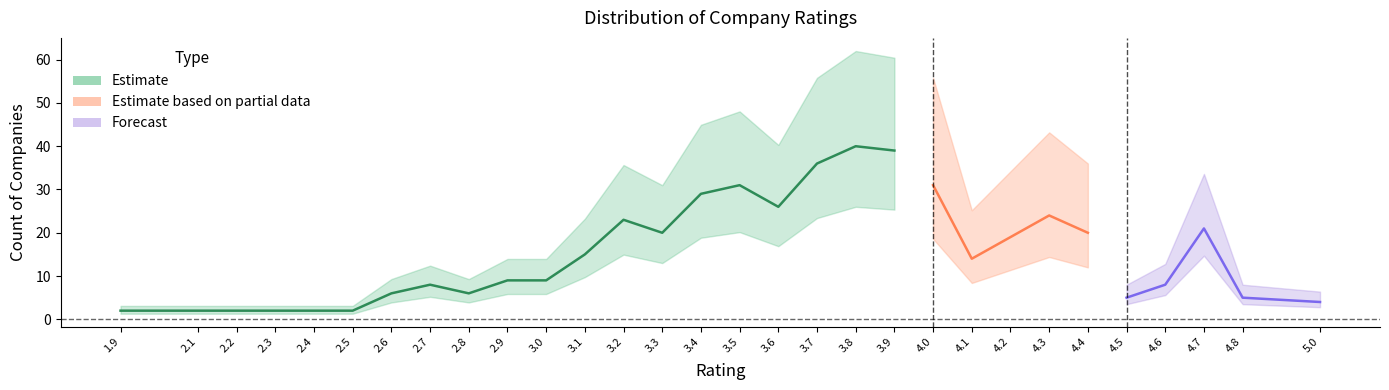

Reading left to right, extract all data points from this chart.

2	2	2	2	2	2	6	8	6	9	9	15	23	20	29	31	26	36	40	39	31	14	19	24	20	5	8	21	5	4